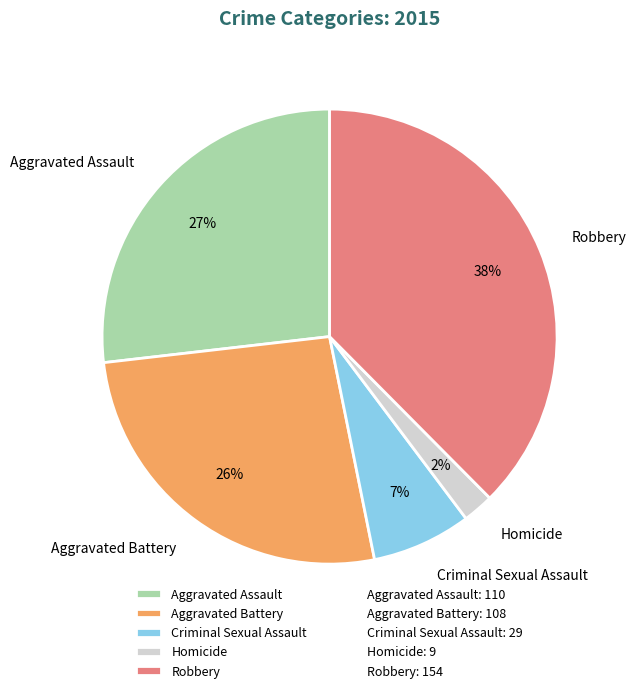

Approximately how many times larger is the value at Robbery compared to Aggravated Assault?

1.4